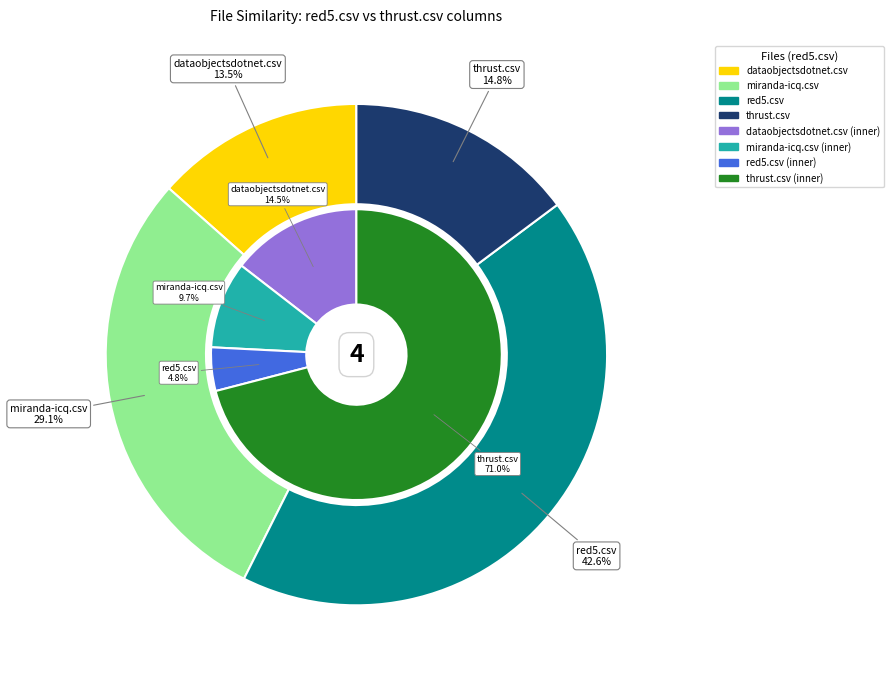

To the nearest percent, what is the average slice percentage?

25%